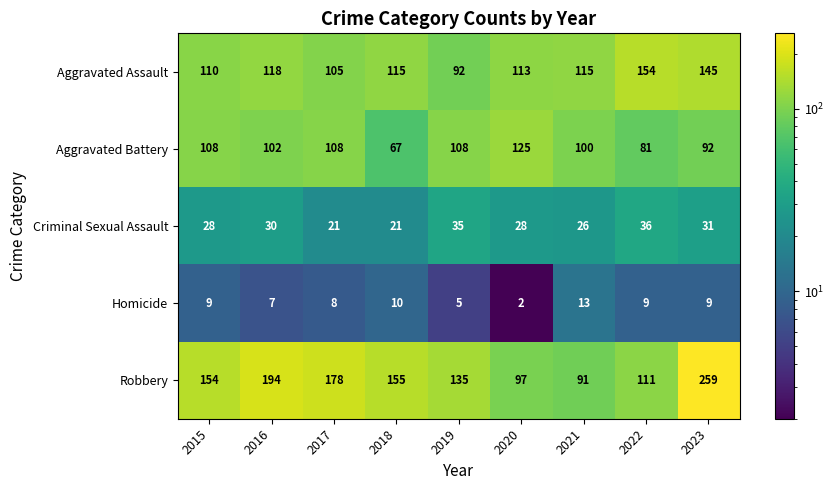

The Aggravated Assault series shows 187 at 2016. True or false?

False